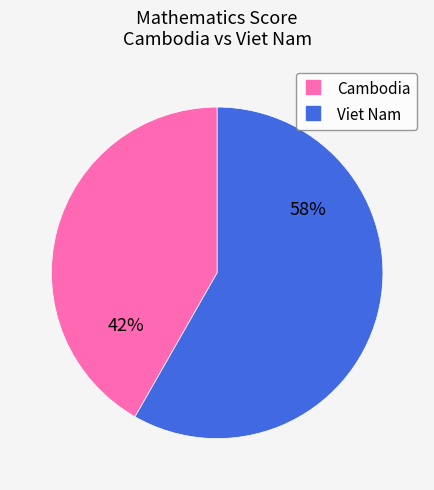

Is it true that Viet Nam is 65% of the pie?

False